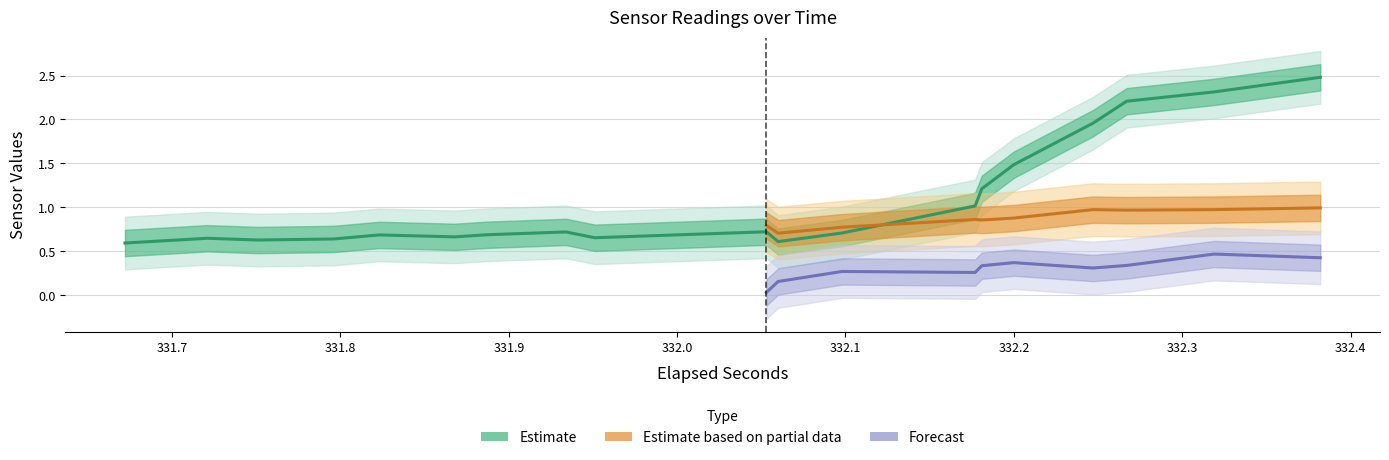

The value of lin_z at 28 is 0.7. True or false?

False